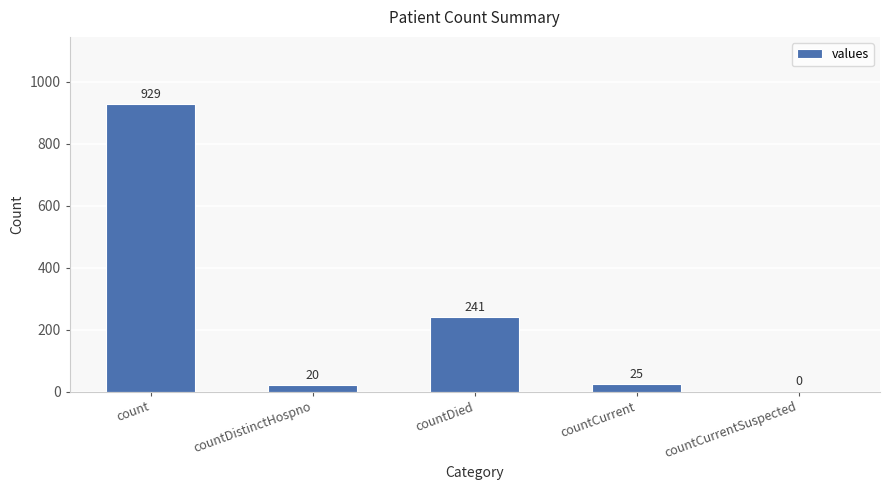

Which label corresponds to the largest value in the chart?

count